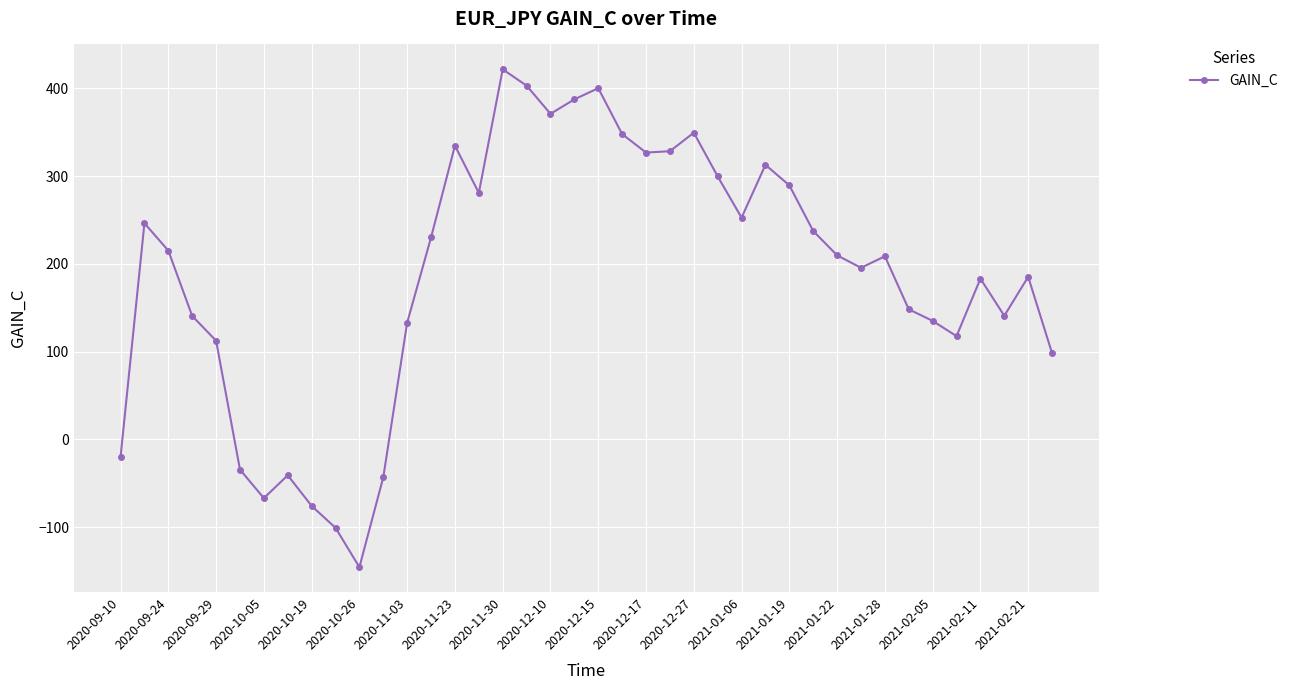

What is the average value?

187.9